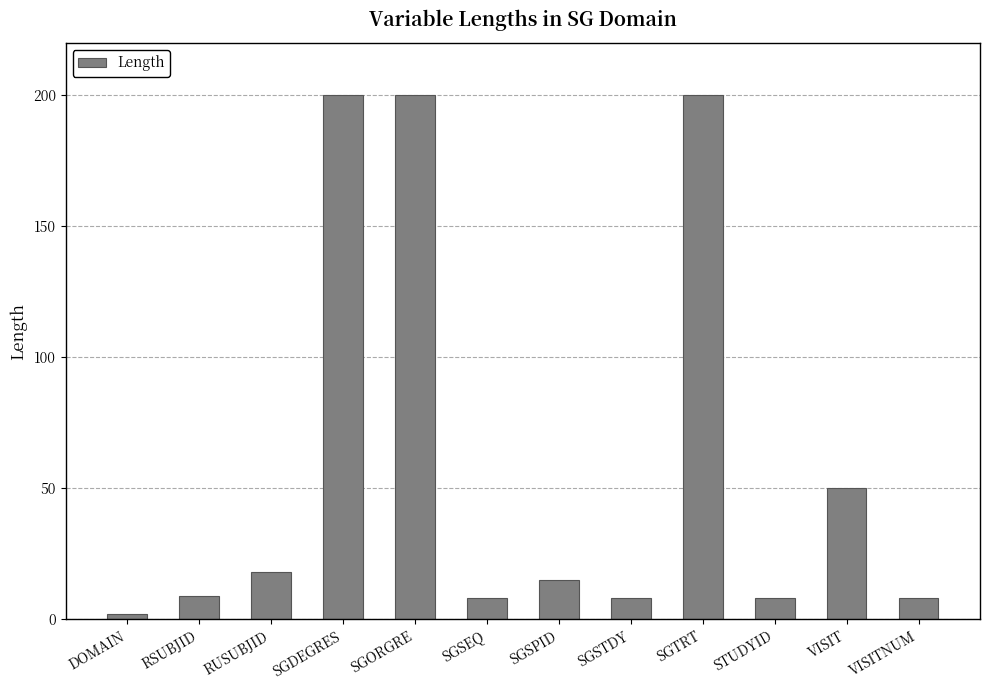

Between VISITNUM and SGORGRE, which is larger?

SGORGRE